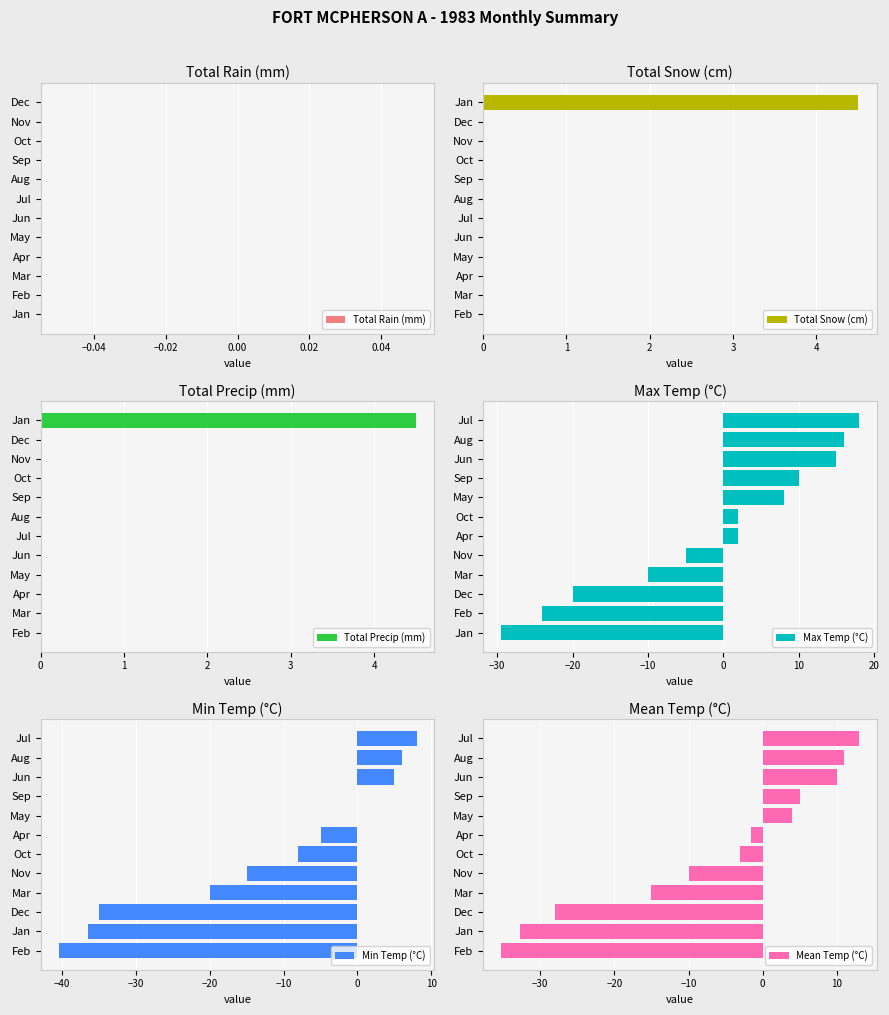

At which label does Min Temp (°C) reach its peak?

Jul